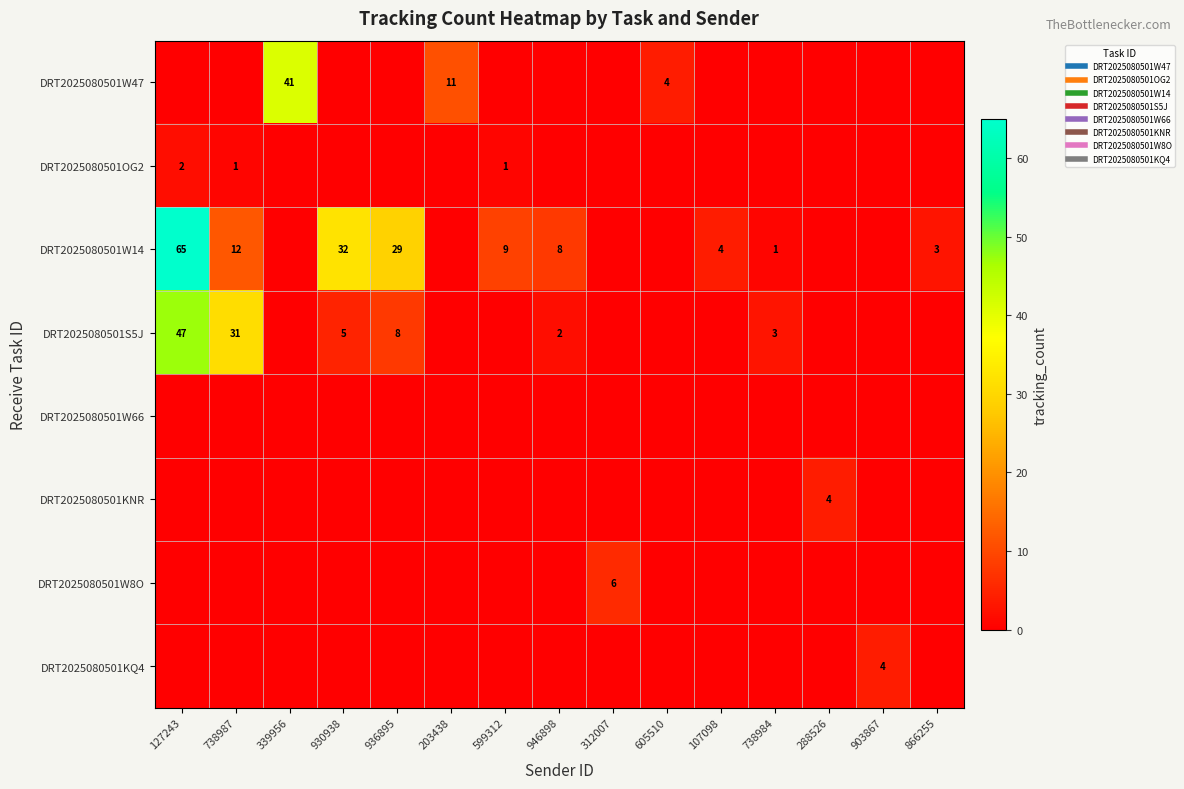

At which category is the sum across all series the highest?

127243